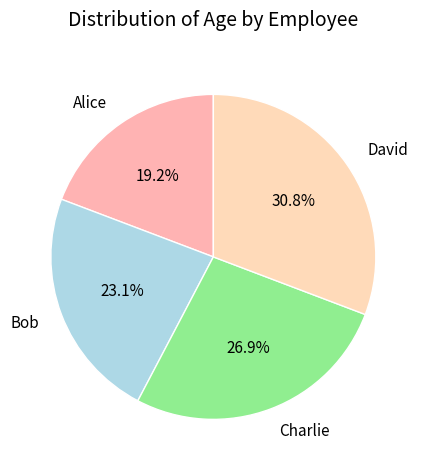

Is Charlie the majority of the pie?

No